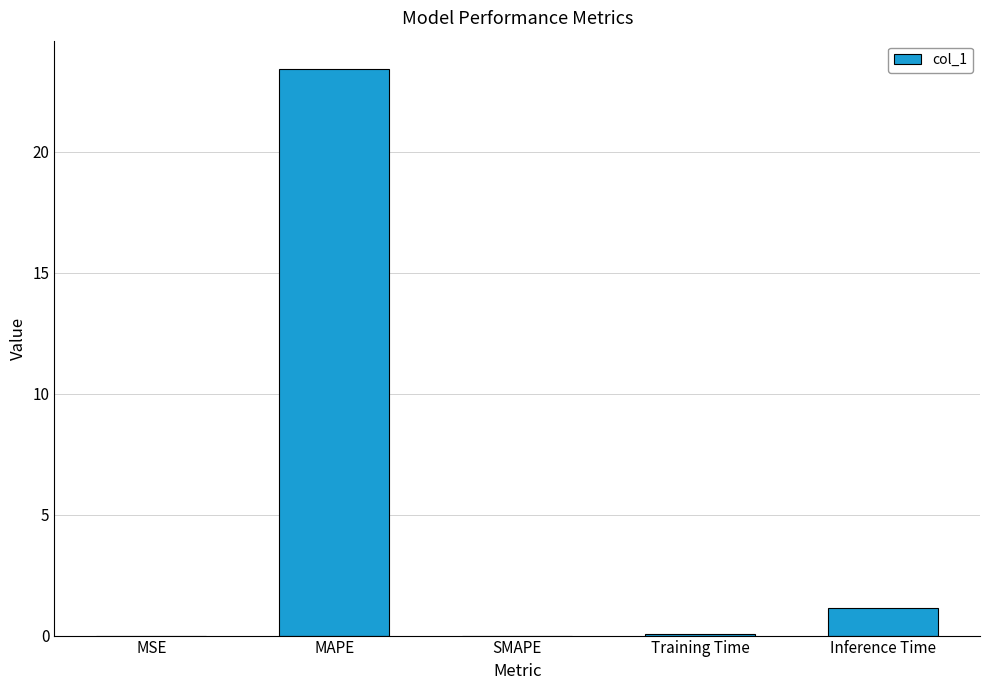

What is the change in value from MAPE to Training Time?

-23.4